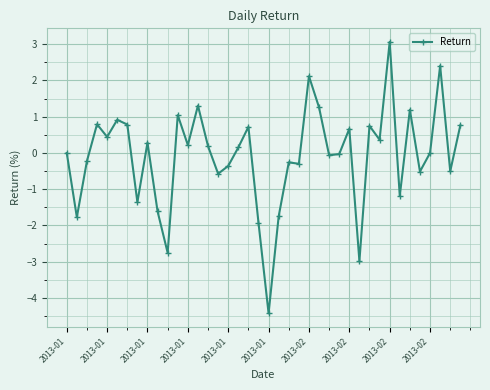

What is the sum of all values?

-3.2